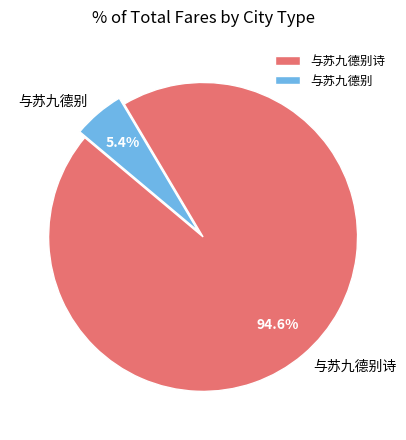

What percentage is the 与苏九德别 slice, to the nearest percent?

5%